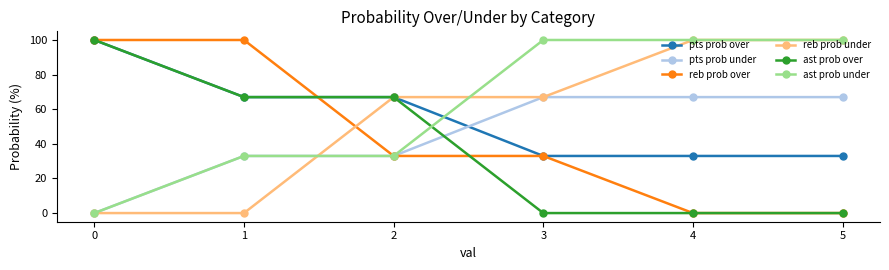

Is the value of ast prob over at 3 greater than the value of pts prob over at 1?

No